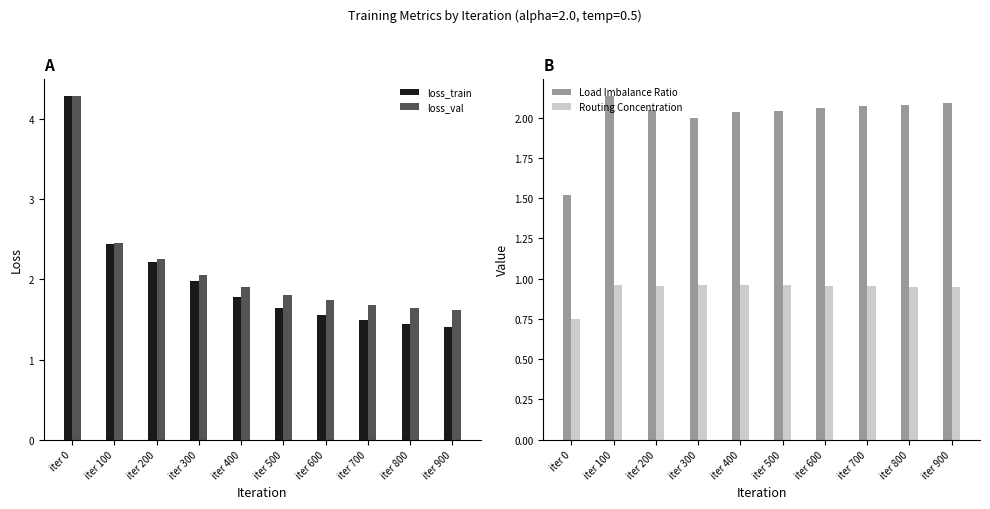

What are all the series names shown in the legend?

loss_train, loss_val, Load Imbalance Ratio, Routing Concentration